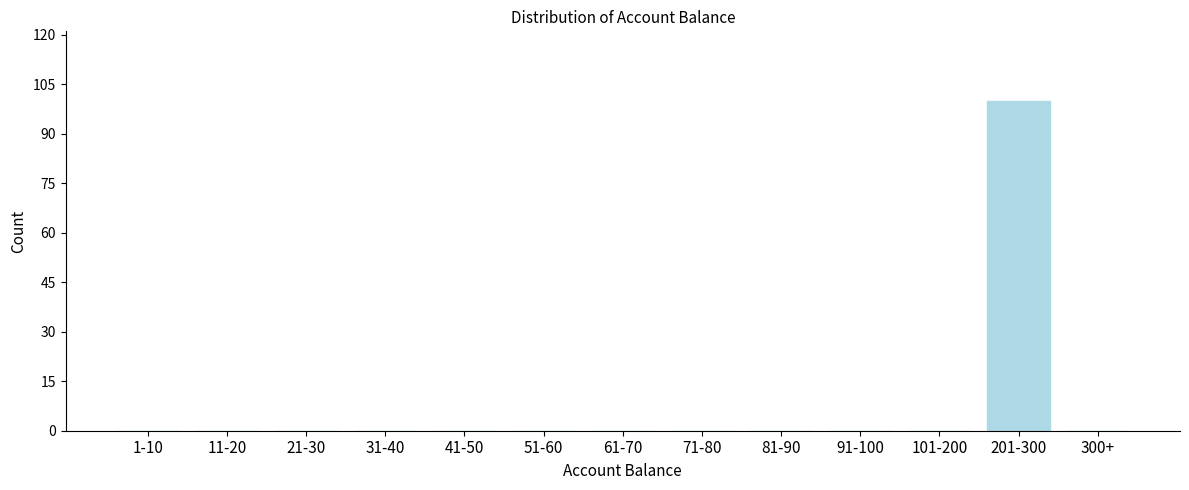

Reading left to right, extract all data points from this chart.

1-10=0	11-20=0	21-30=0	31-40=0	41-50=0	51-60=0	61-70=0	71-80=0	81-90=0	91-100=0	101-200=0	201-300=100	300+=0